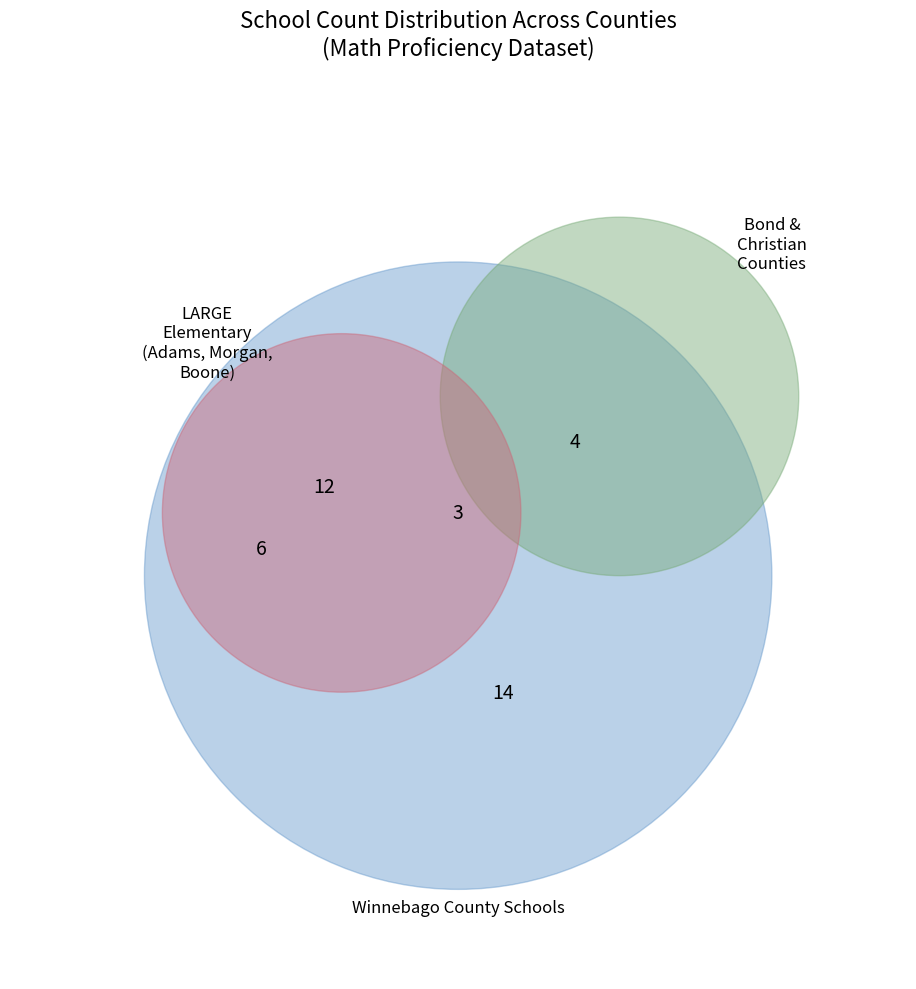

To the nearest percent, what is the average slice percentage?

14%